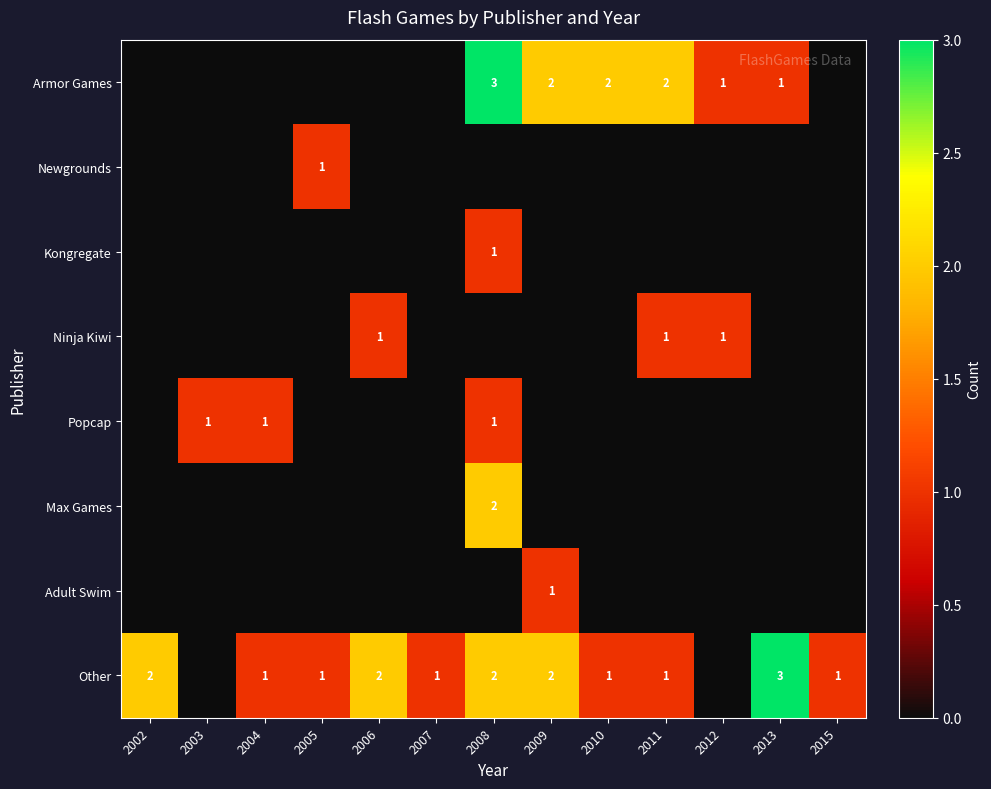

Is it true that Armor Games equals 0 at 2011?

False